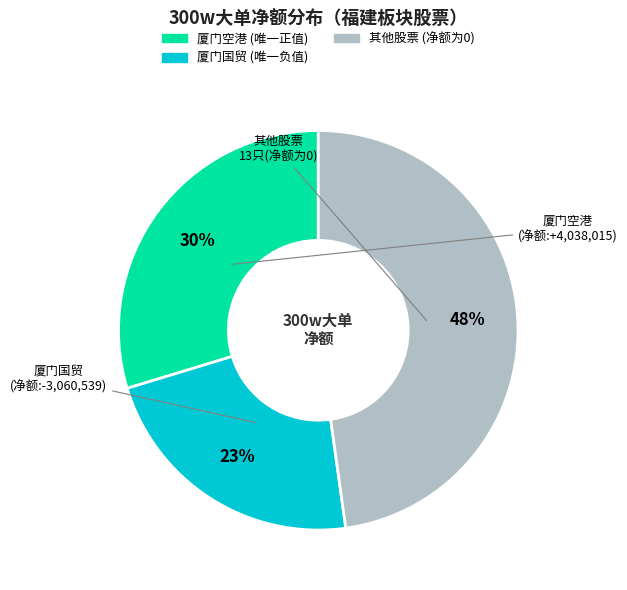

Is there a majority slice in this chart?

No